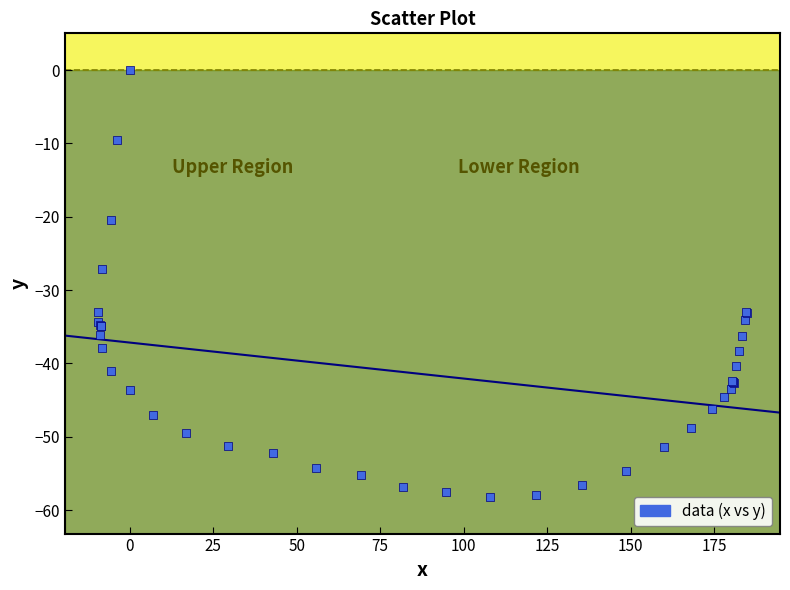

What Y value in the scatter plot is closest to -29?

-27.1